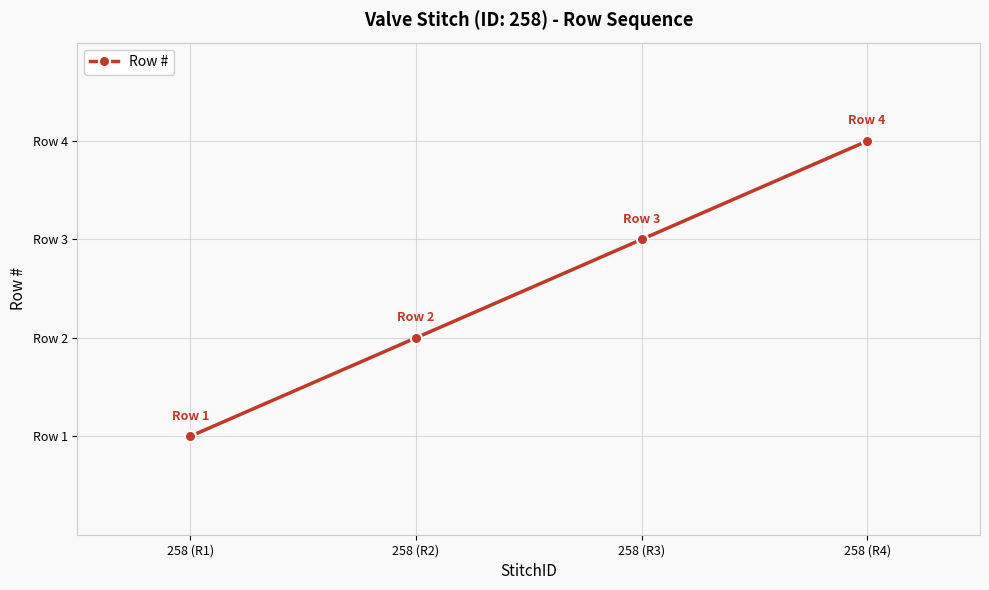

Is this an area chart (filled region under the line)?

No